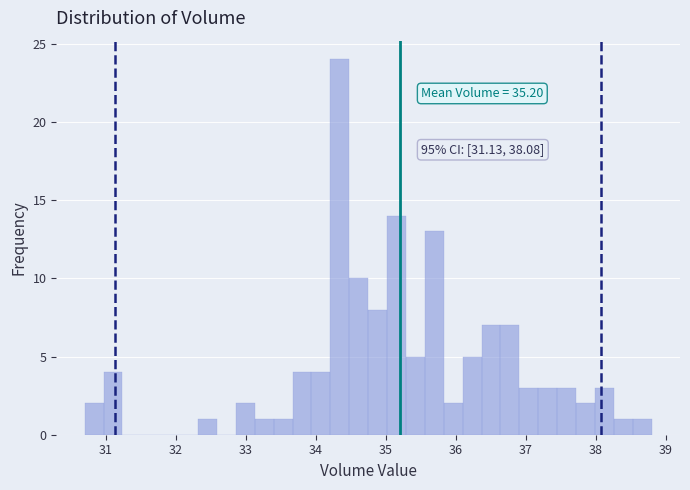

Read against the x-axis, roughly where is the centre of the tallest bar?

34.3